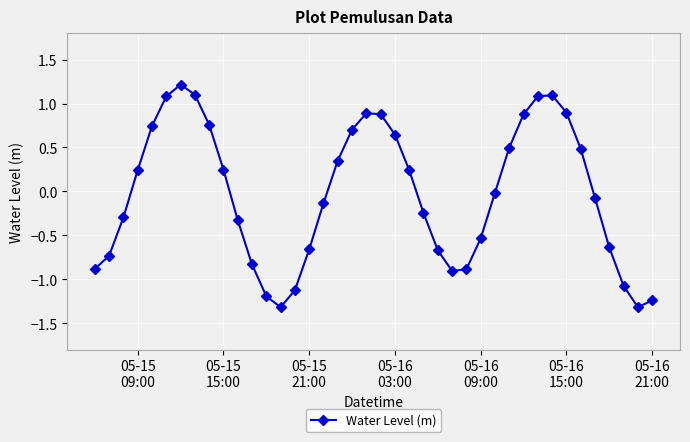

How many interior local peaks (higher than both neighbors) does the data have?

3